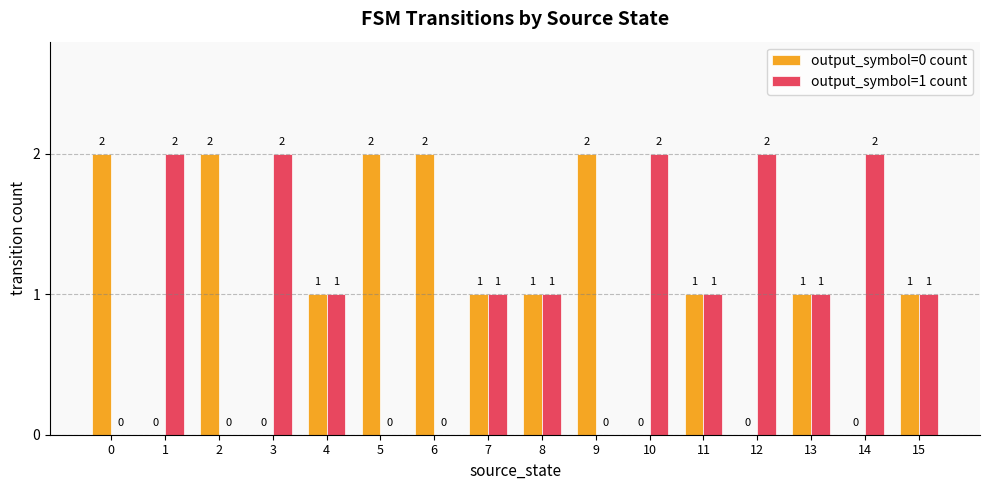

What is the sum of all output_symbol=1 count values?

16